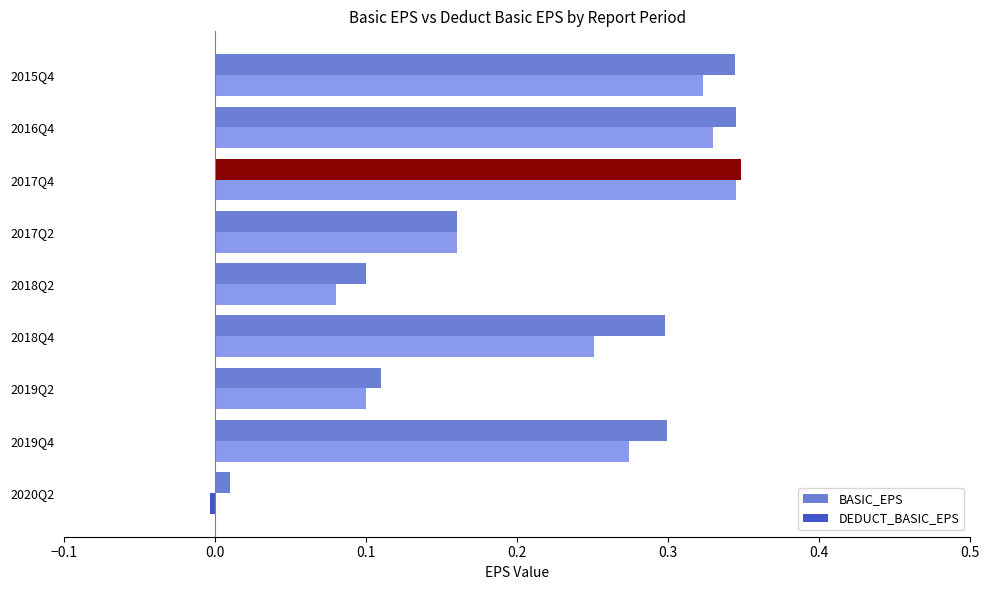

How many values in the DEDUCT_BASIC_EPS series are below 0?

1